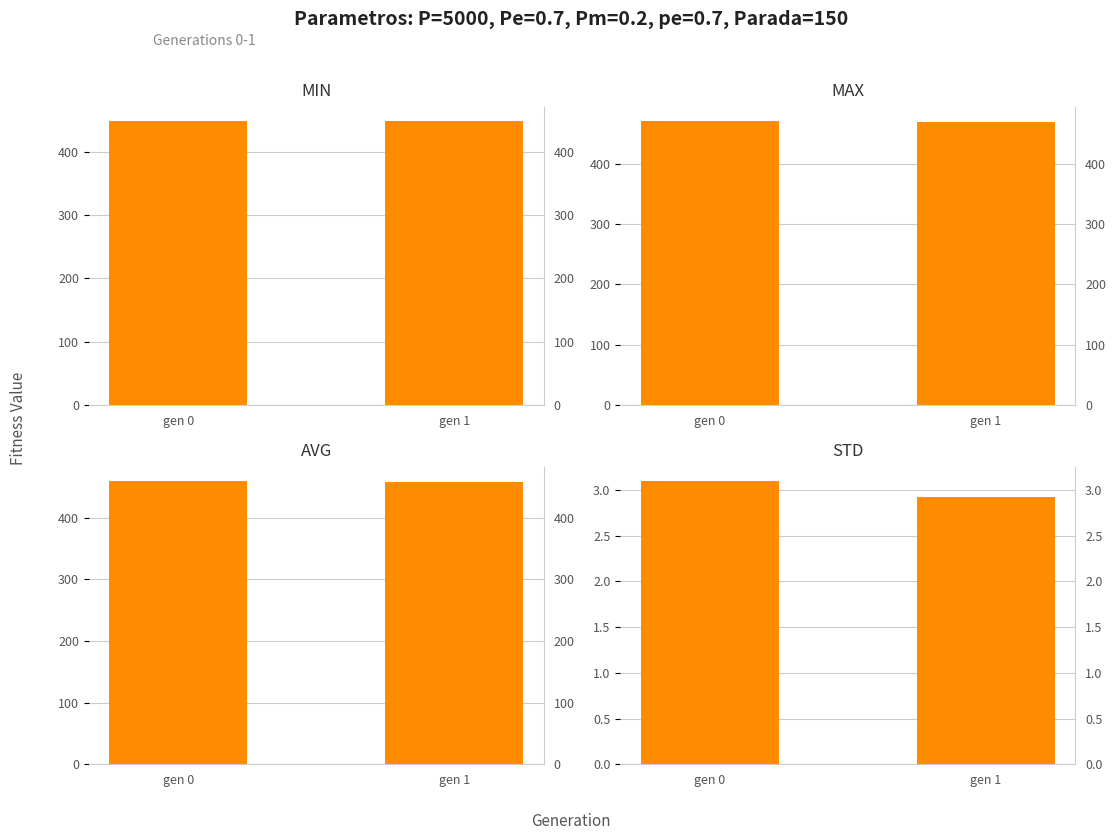

What is the difference between the maximum and minimum values in the avg series?

1.7